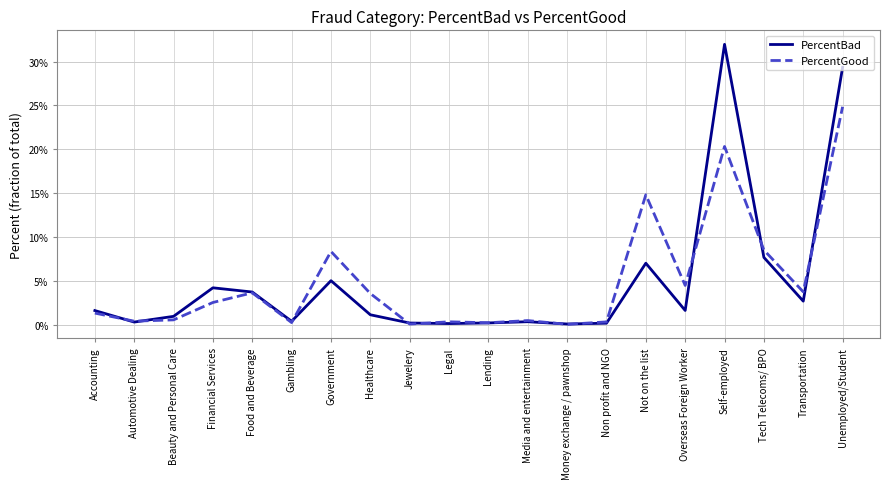

True or false: PercentGood has more than 2 points higher than both neighbors.

True